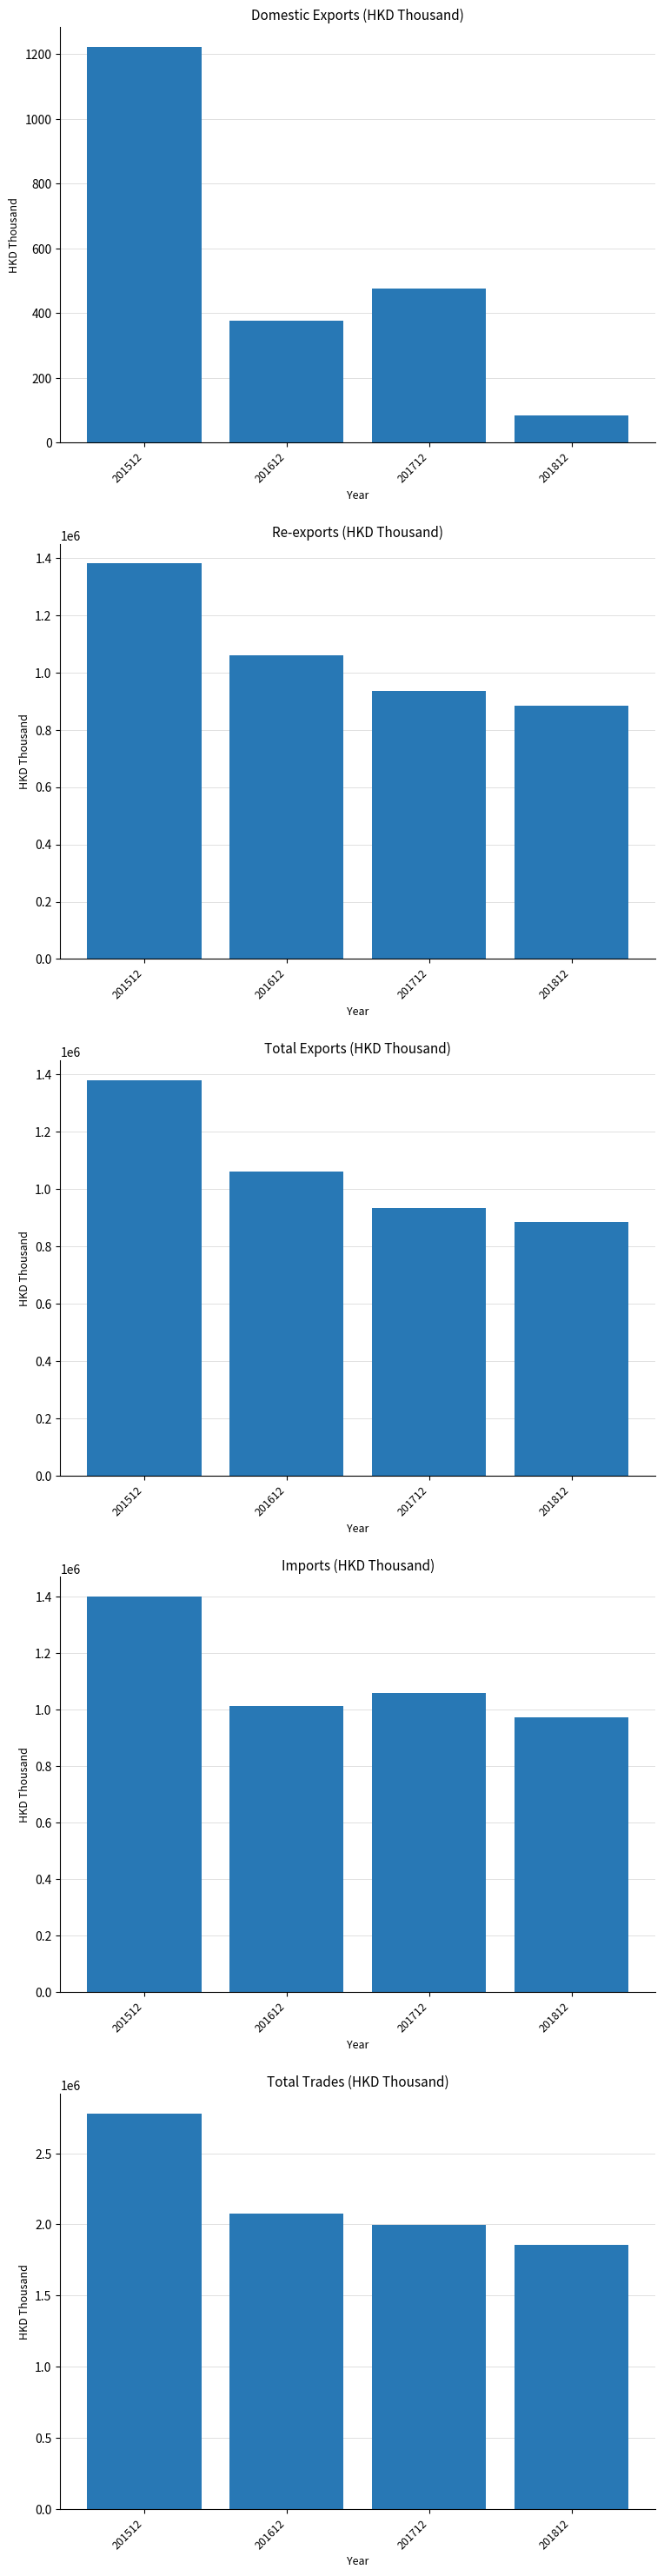

The Total Trades series shows 1858005.8 at 201812. True or false?

True